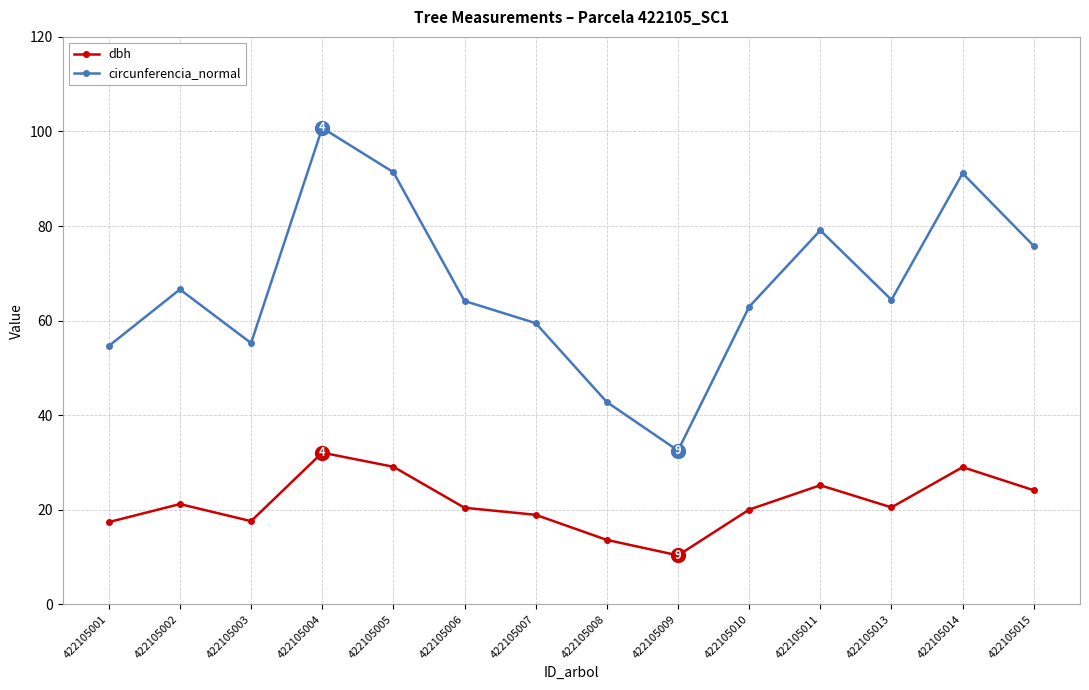

What is the greatest value displayed?

100.8